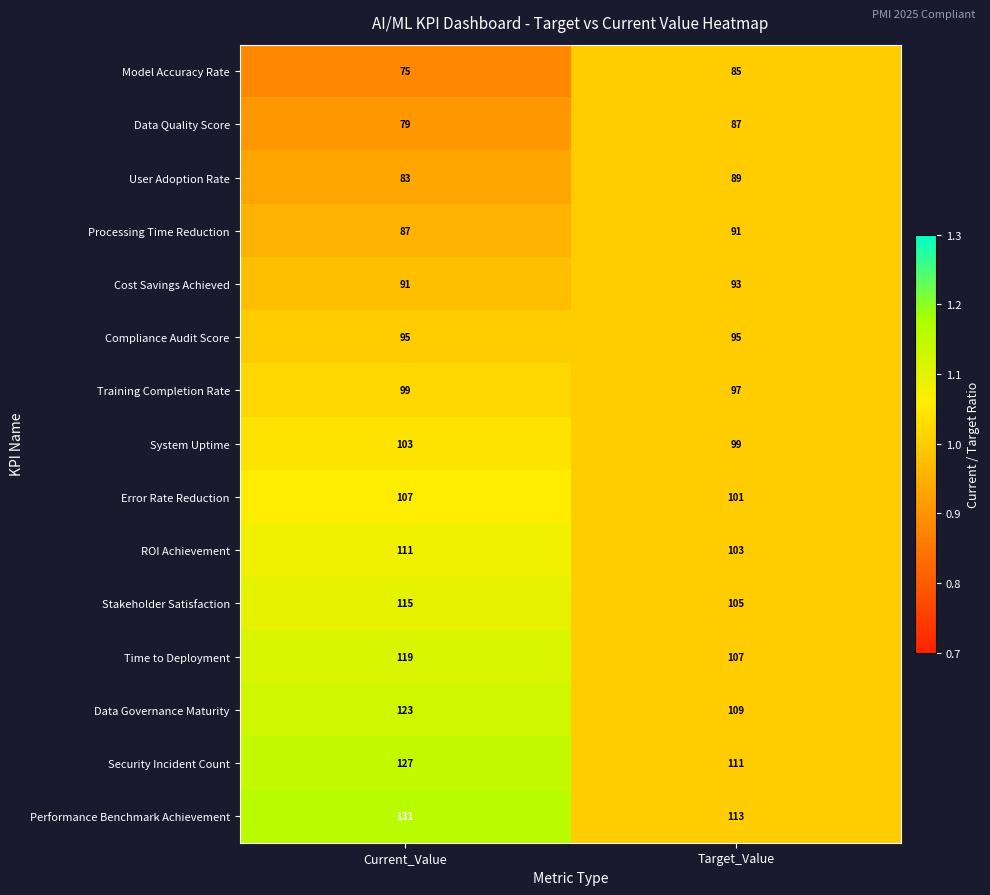

True or false: Processing Time Reduction has a value of 134 at Target_Value.

False